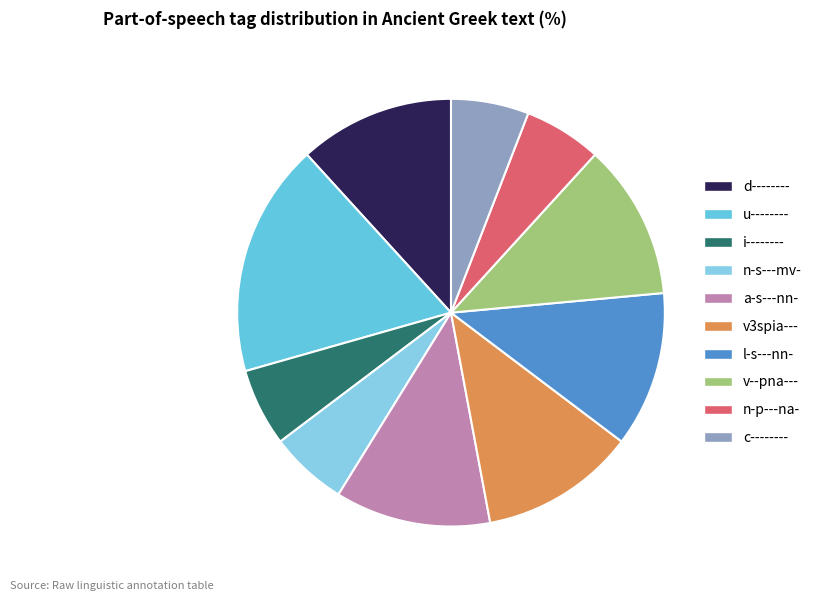

What is the largest slice in the pie chart?

u--------